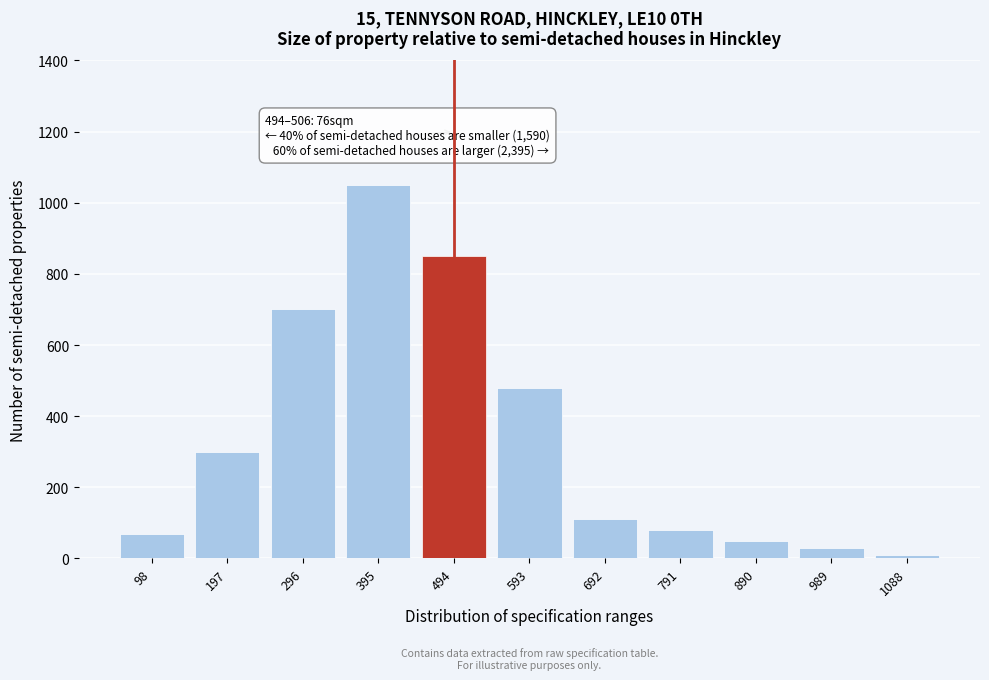

Reading left to right, transcribe all the data shown in this chart.

70	300	700	1050	850	480	110	80	50	30	10